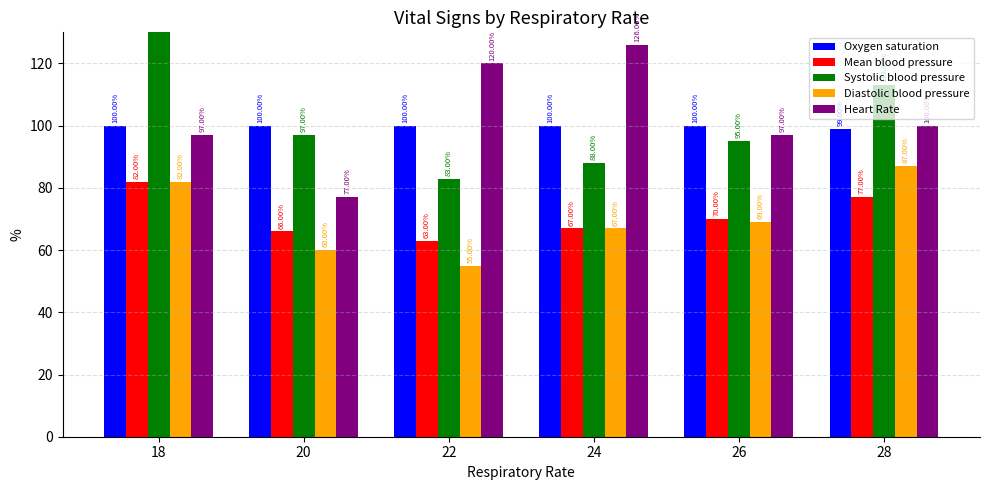

Between 26 and 22, which is larger?

26